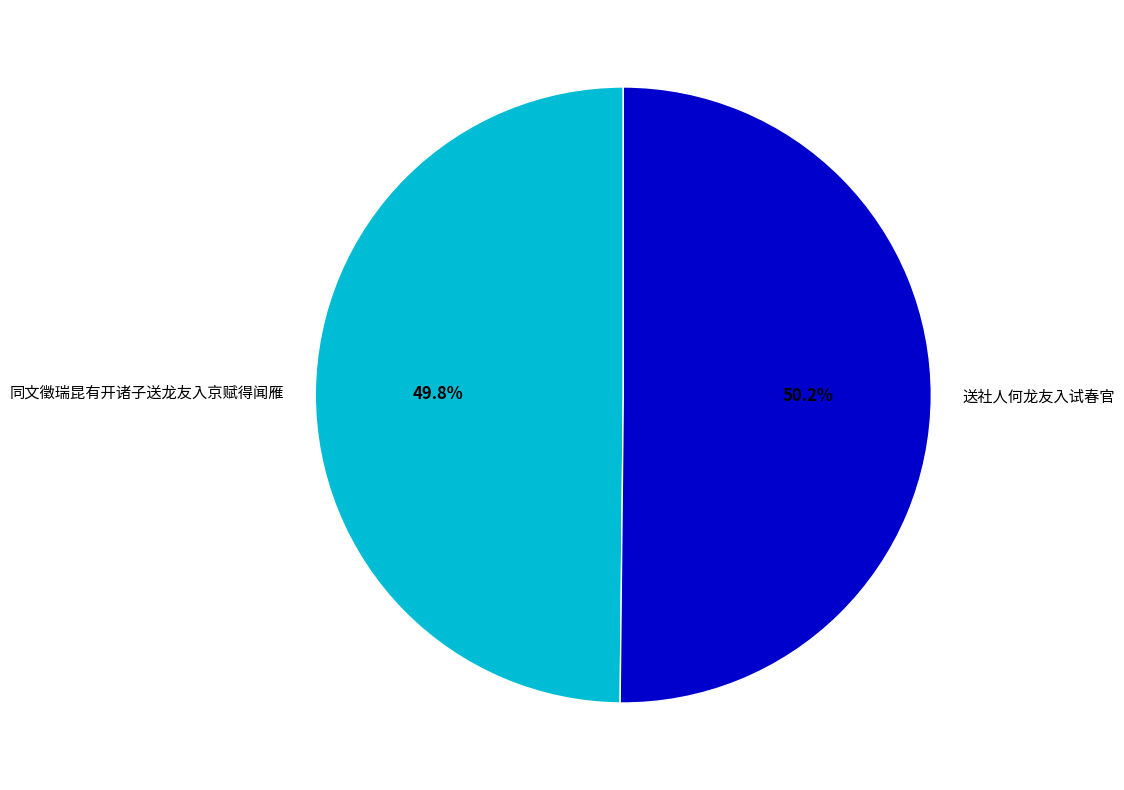

How many segments does this pie chart have?

2